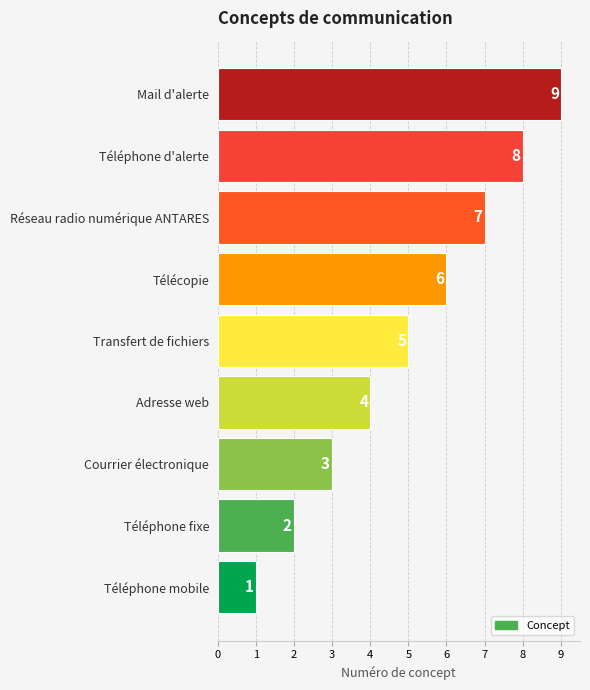

Is it true that the value at Adresse web is 4?

True